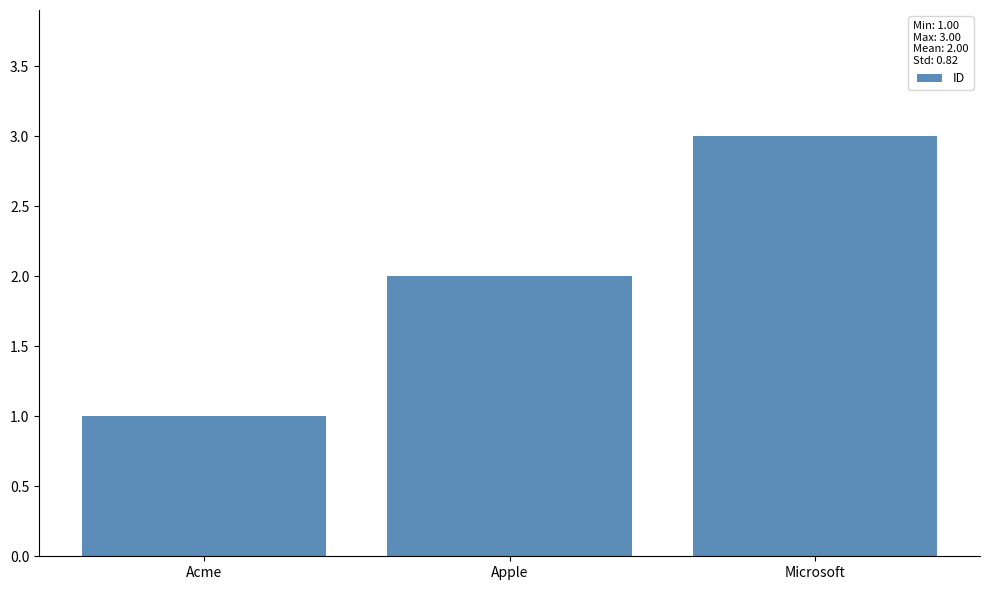

What is the sum of all values?

6